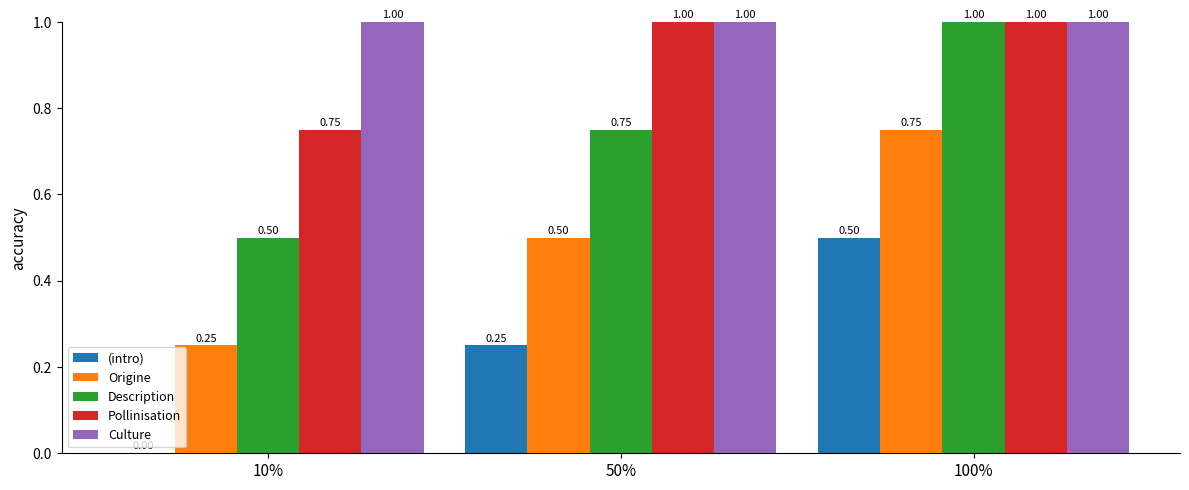

What is the sum of the Pollinisation values at 100% and 10%?

1.8